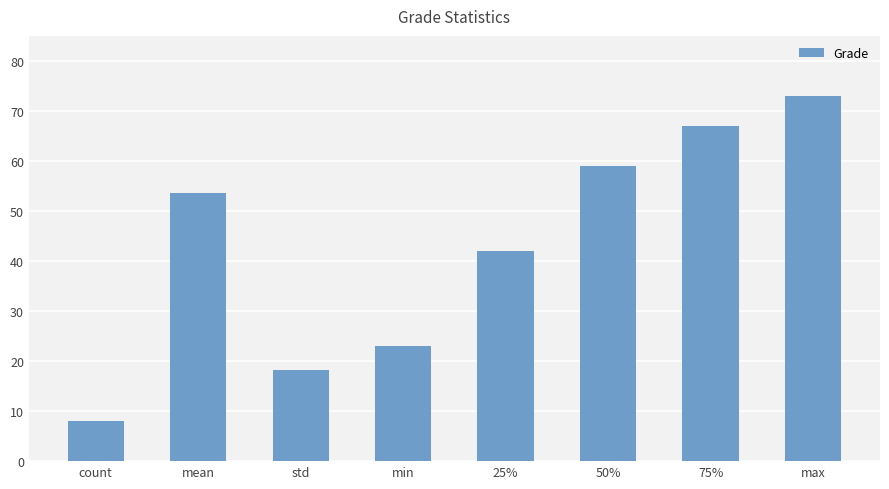

How many series are shown in this chart?

1